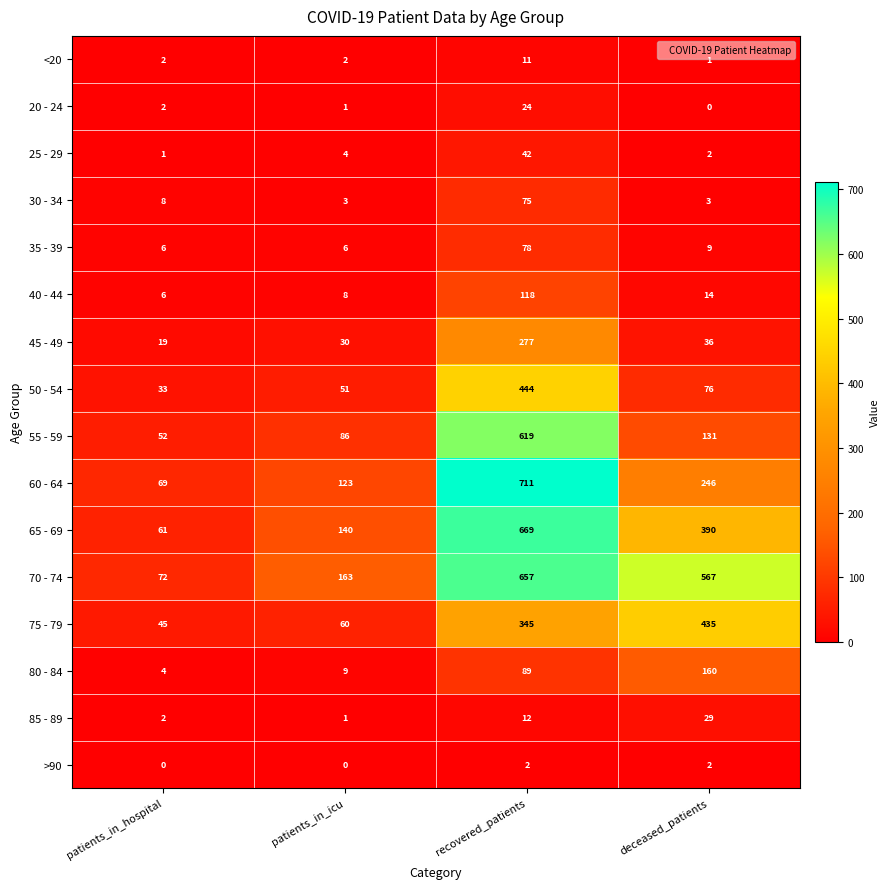

The value of 65 - 69 at deceased_patients is 216. True or false?

False